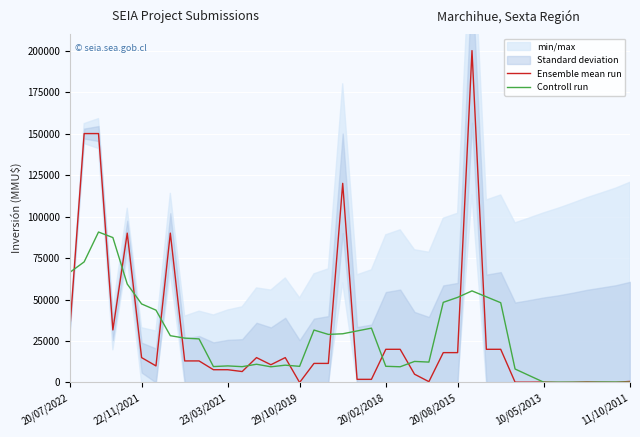

At which label does Ensemble mean run reach its peak?

28